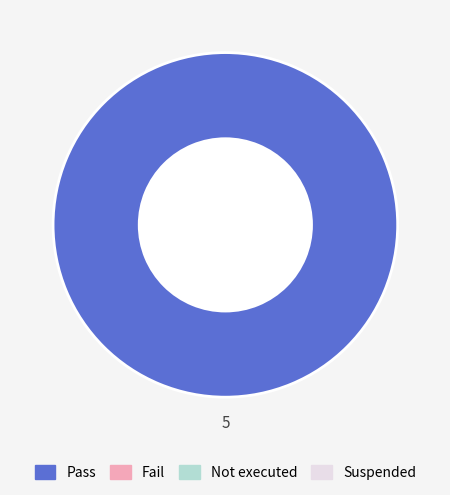

How many slices are in this pie chart?

1